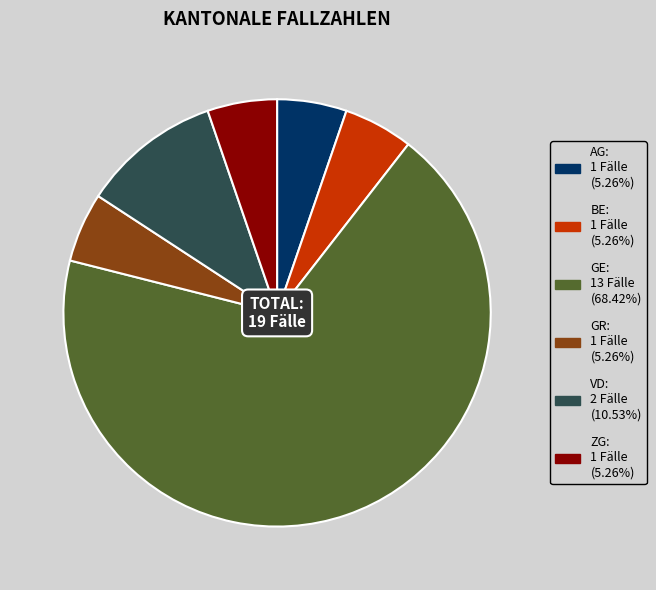

Is there a majority slice in this chart?

Yes